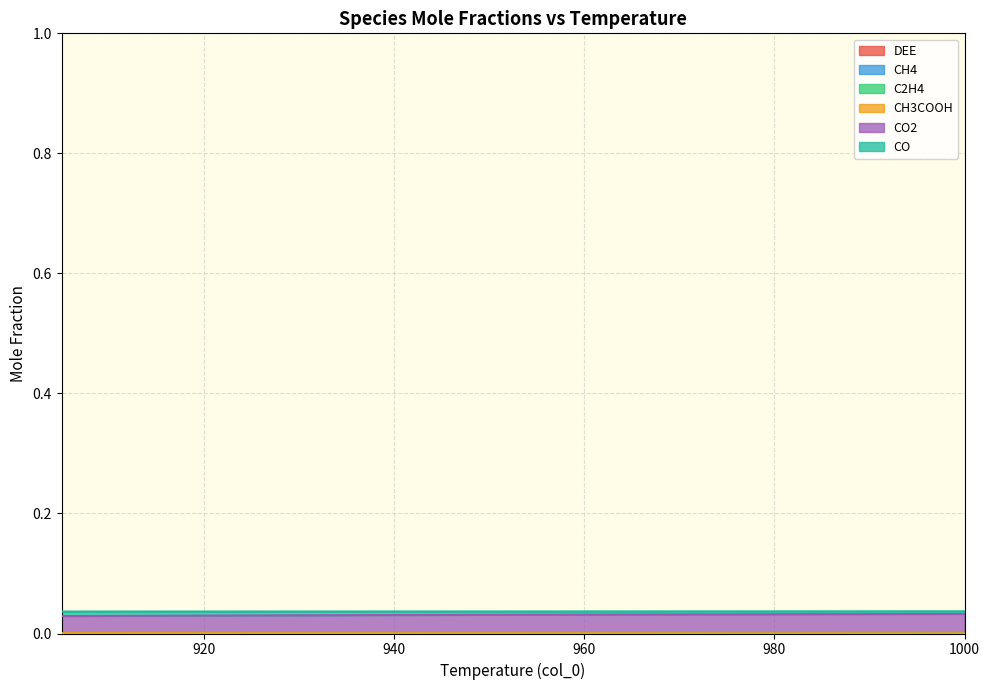

The CO series shows 0.0 at 930. True or false?

True